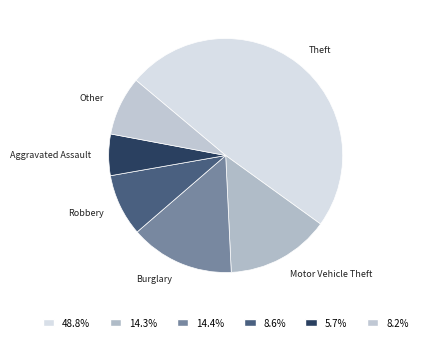

Does Burglary account for over 50% of the chart?

No